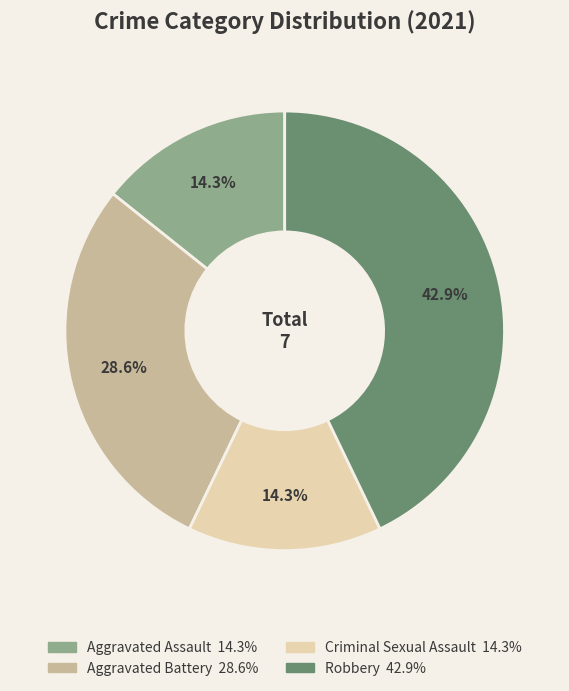

To the nearest percent, what is the difference between the largest and smallest slice percentages?

29%